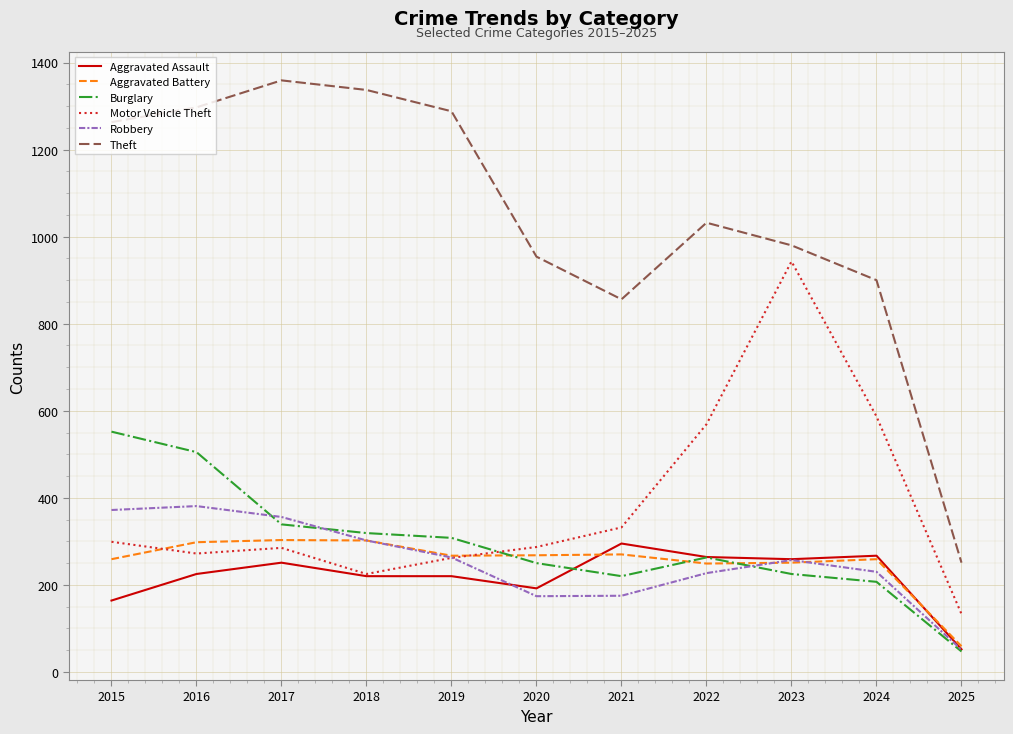

True or false: Aggravated Battery has a value of 59 at 2025.

True